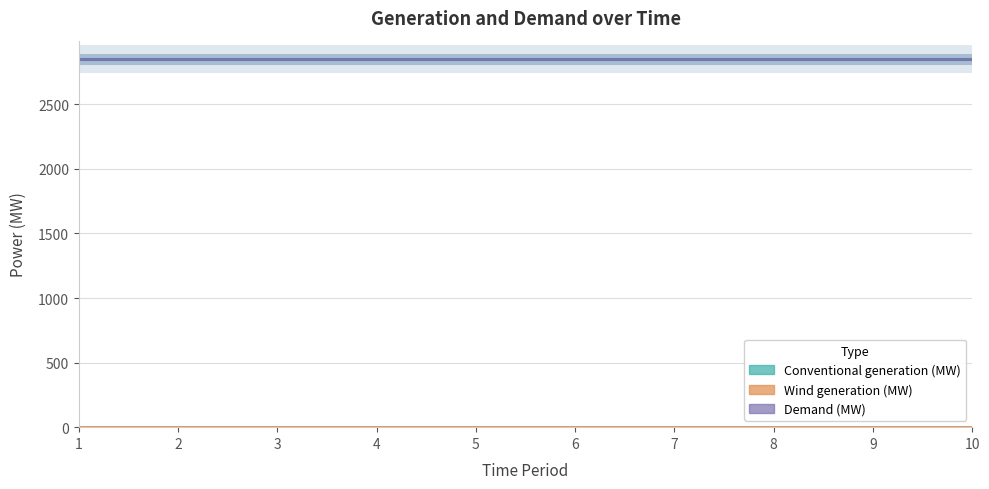

Does the chart display data point markers on the line(s)?

No